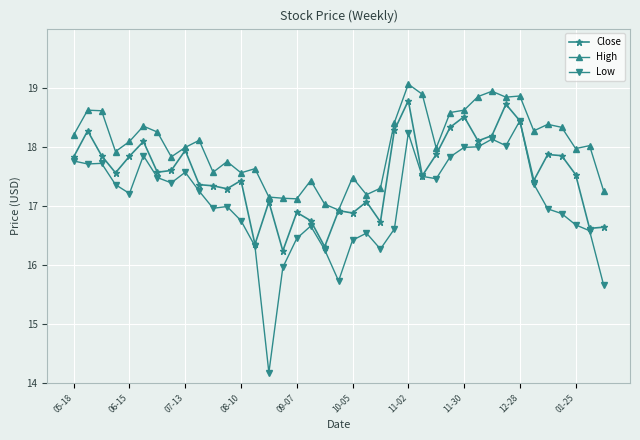

Which series has the widest spread of values?

Low